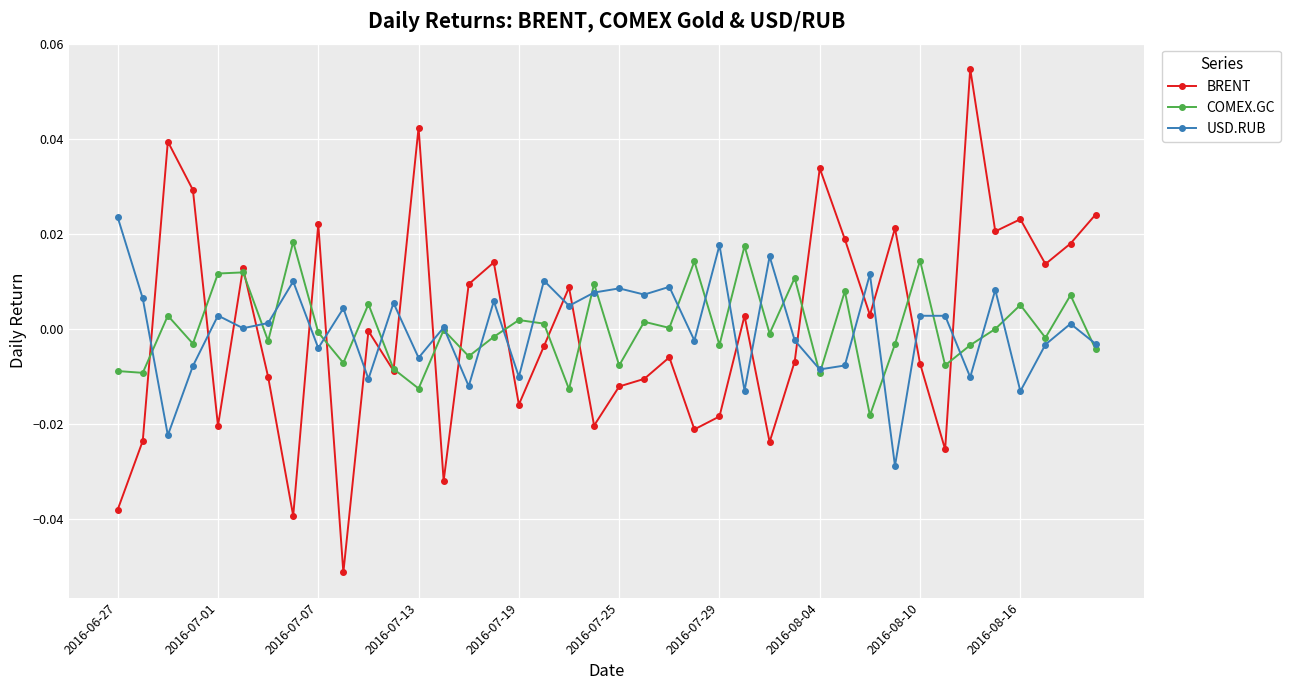

Which series has the largest range (max minus min)?

BRENT